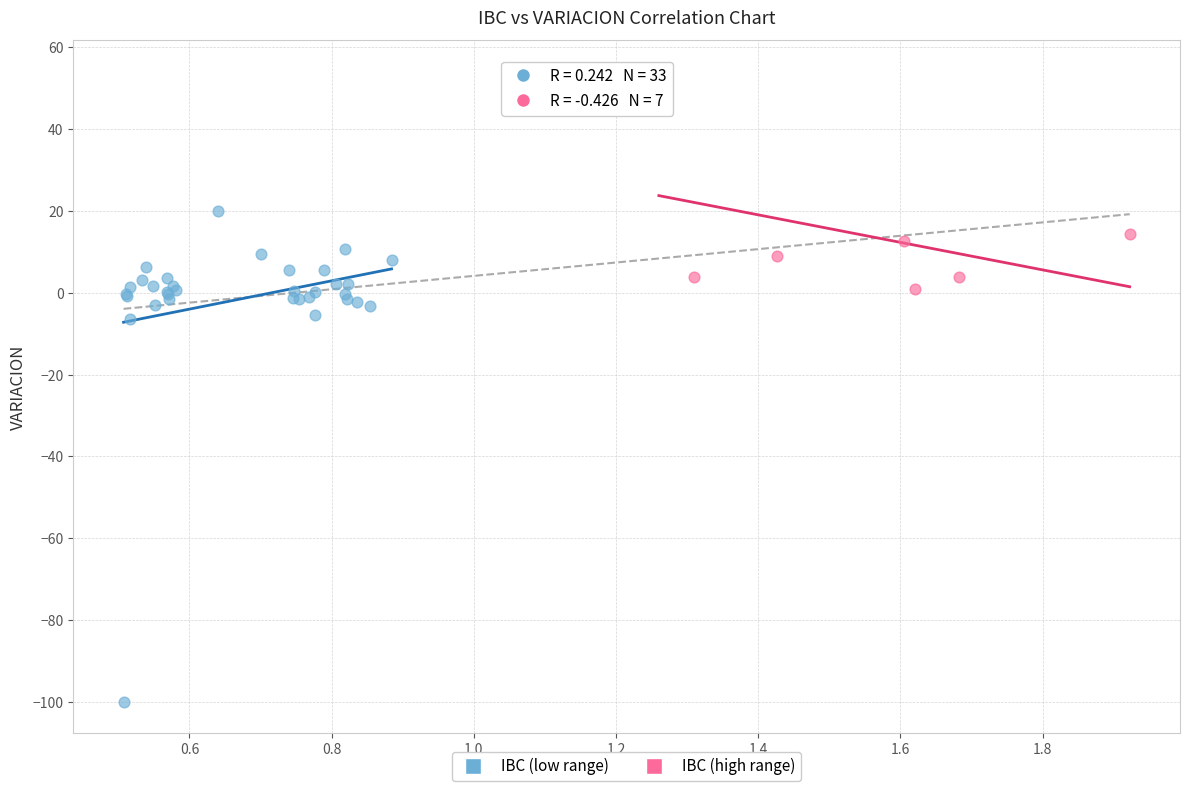

Which series has the widest spread of Y values?

IBC (low range)